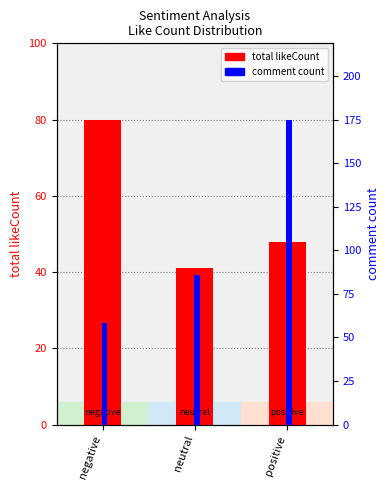

Which series has the largest total across all categories?

comment count